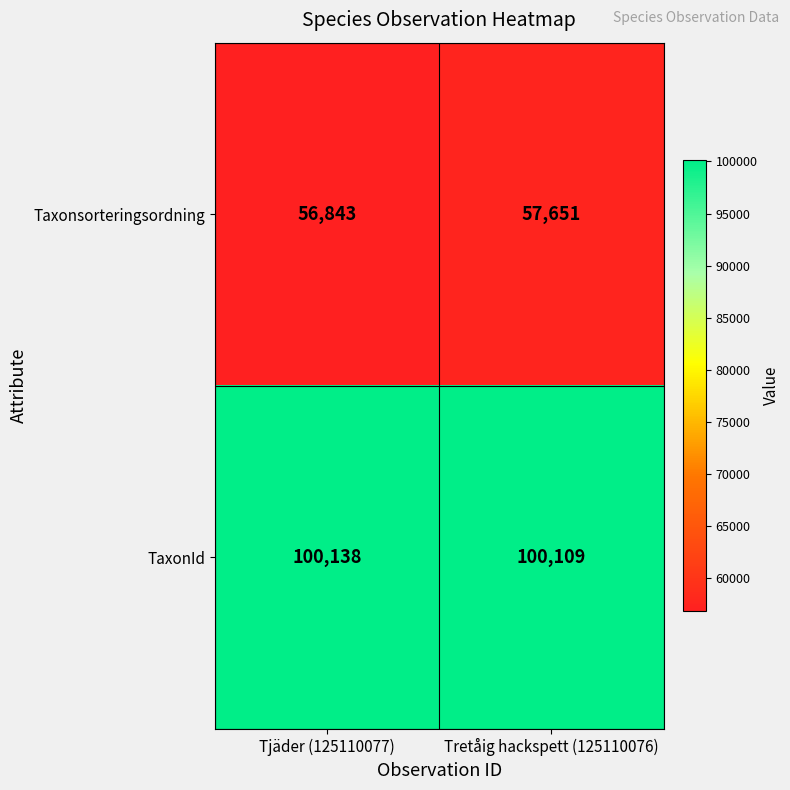

Reading left to right, what are all the values shown in this chart?

Taxonsorteringsordning: 56843	57651
TaxonId: 100138	100109